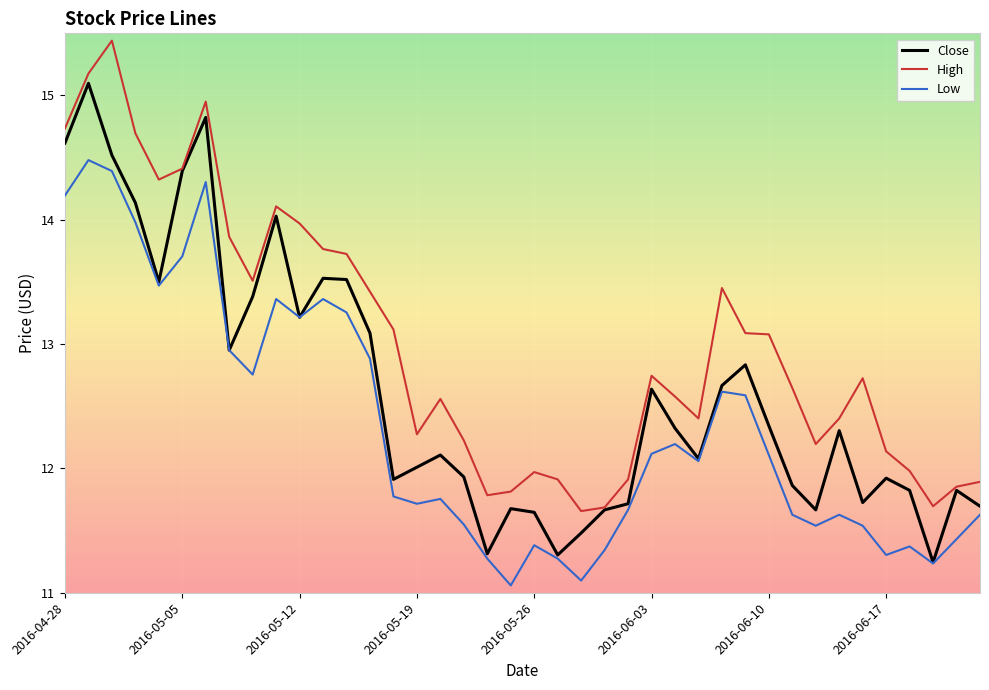

What are all the series names shown in the legend?

Close, High, Low